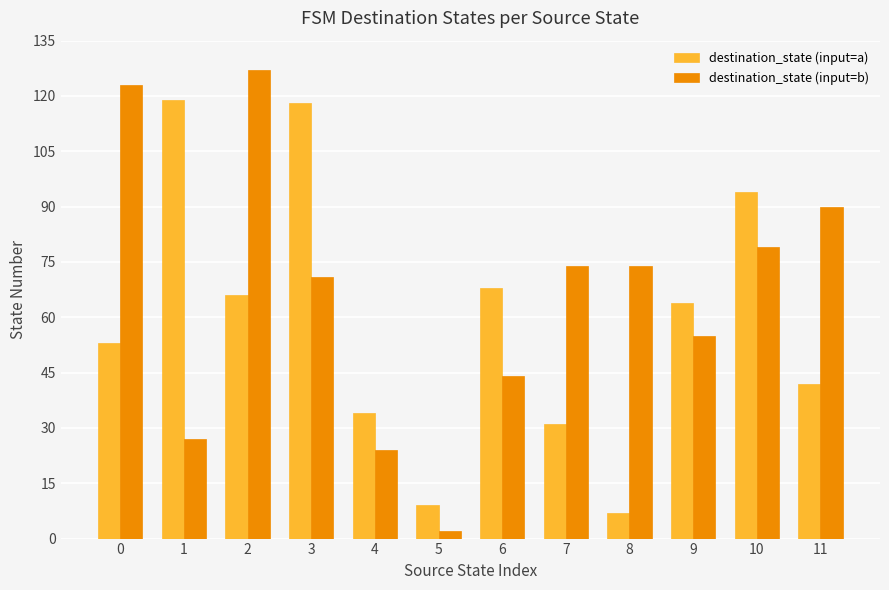

The destination_state (input=a) series shows 16 at 7. True or false?

False